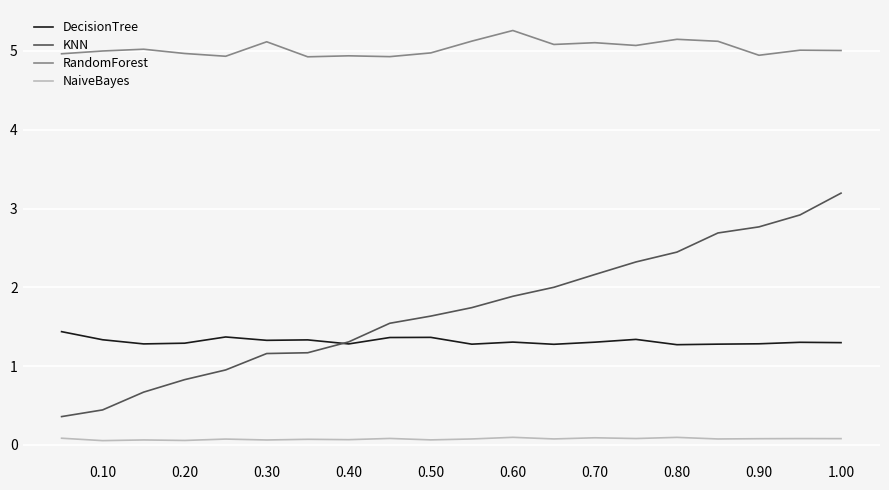

True or false: RandomForest and KNN intersect in this chart.

False